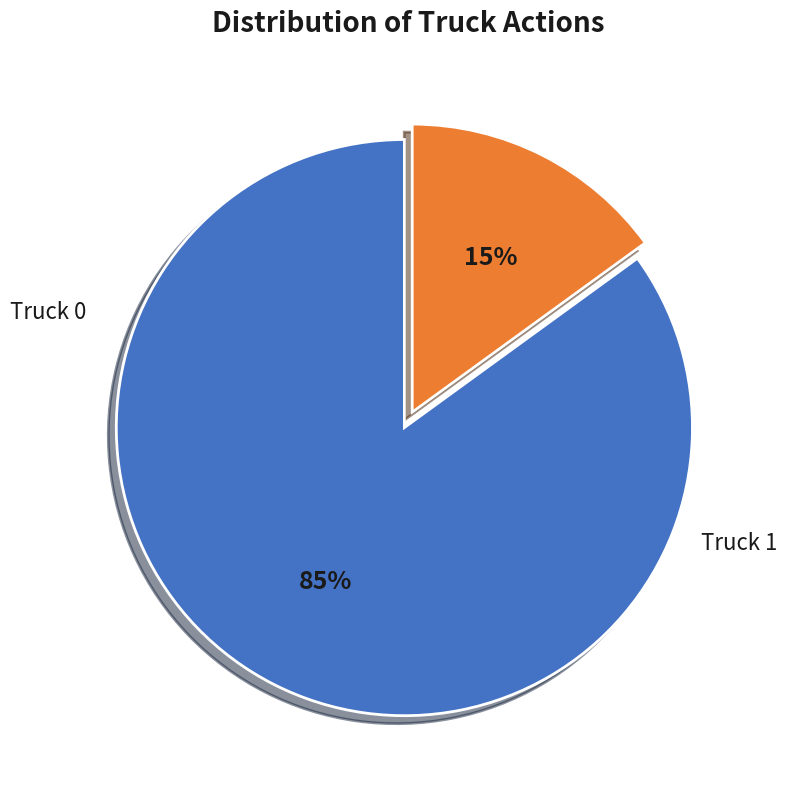

What is the smallest slice in the pie chart?

Truck 1